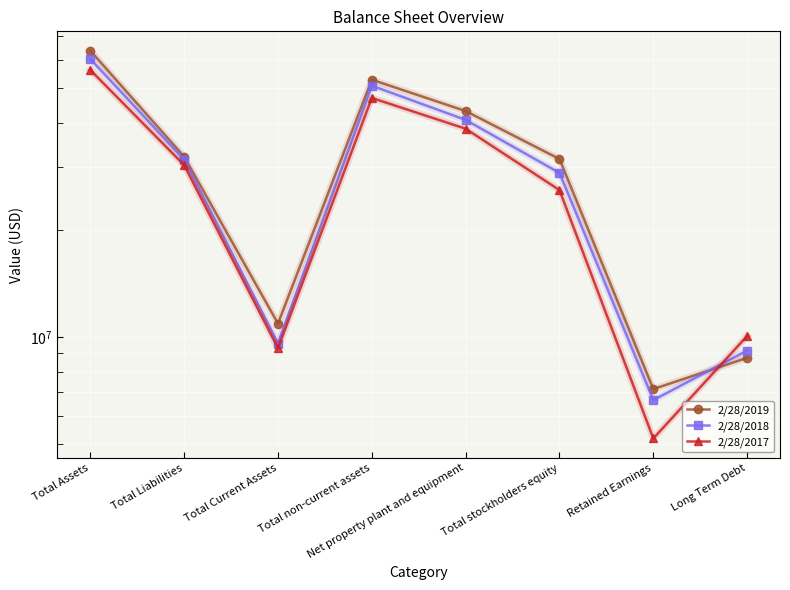

True or false: 2/28/2019 and 2/28/2017 cross at least once.

True